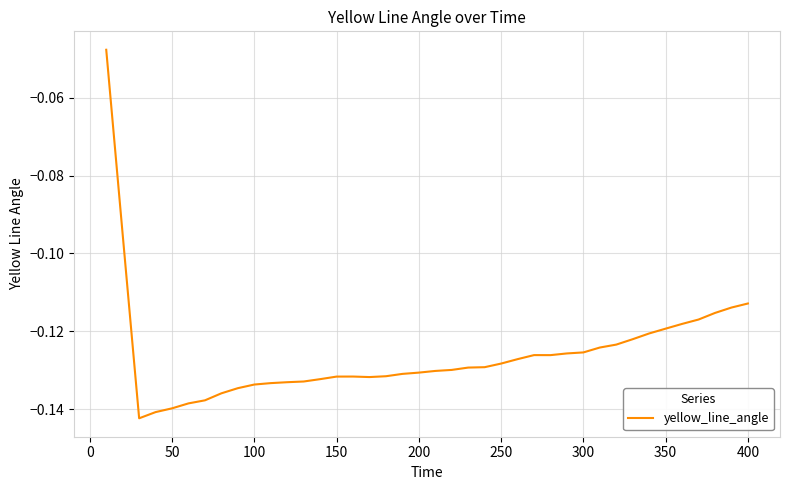

How many lines are shown in the chart?

1